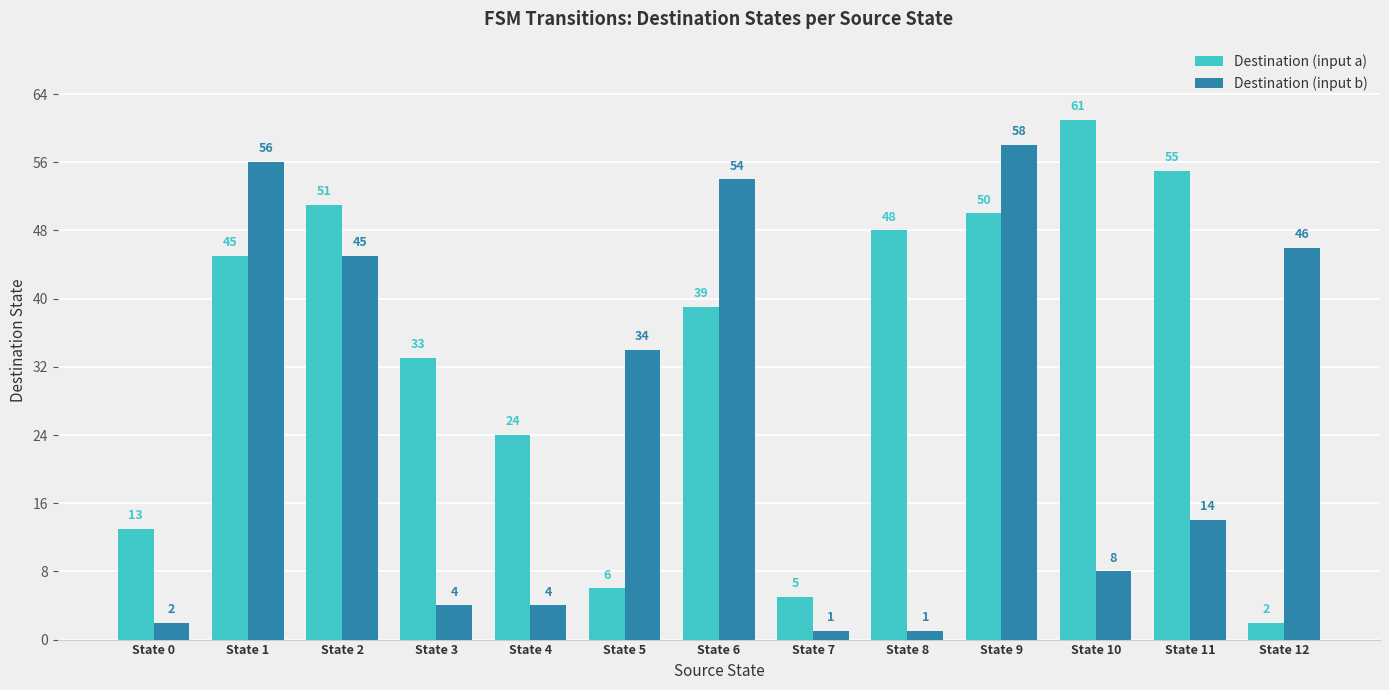

Is the value of Destination (input a) at State 11 greater than the value of Destination (input b) at State 2?

Yes